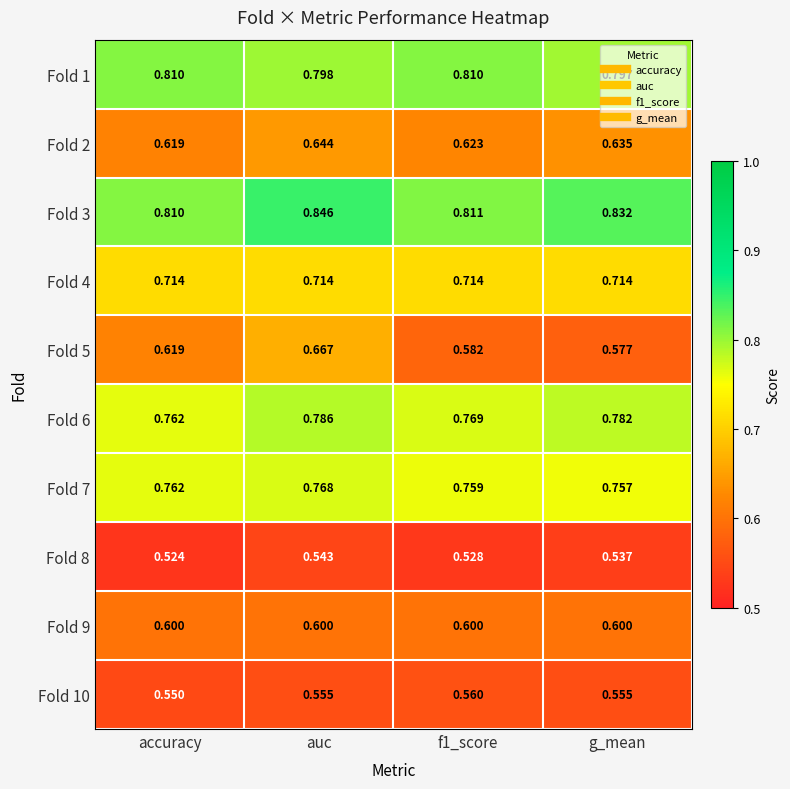

At which category is the sum across all series the highest?

auc